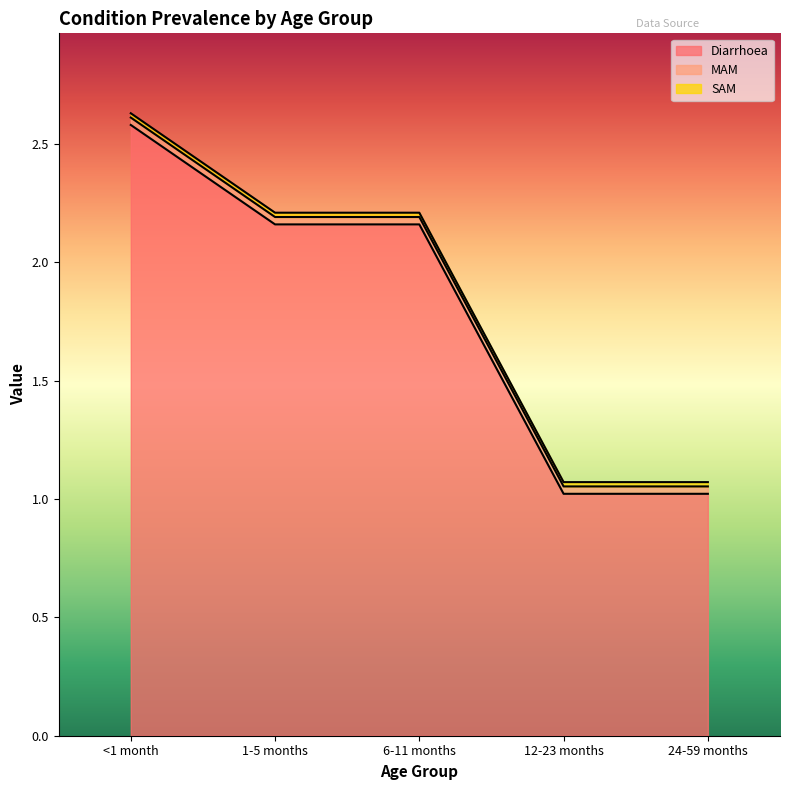

At which label does SAM reach its minimum?

<1 month